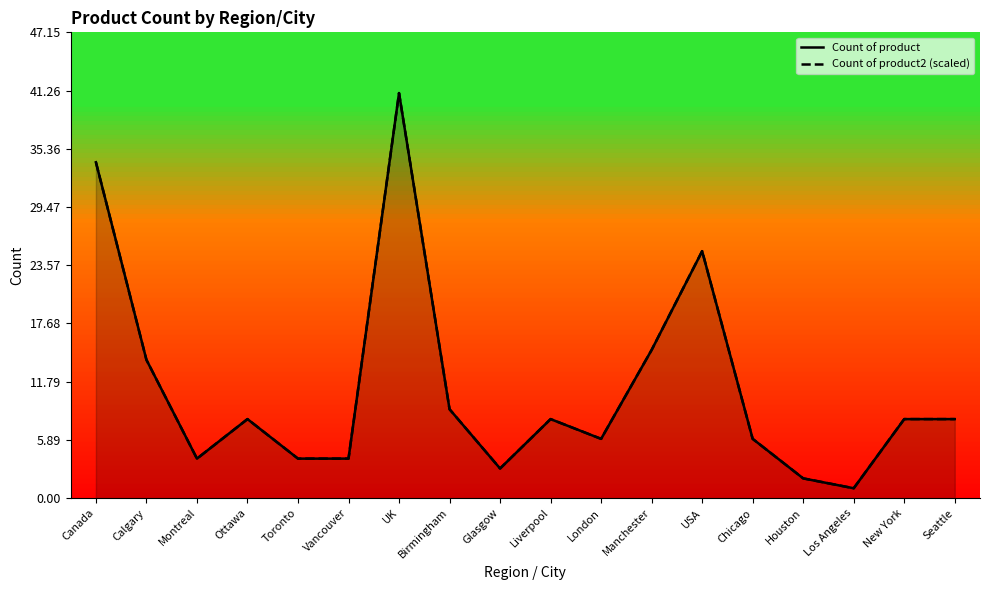

Is it true that Count of product equals 4.0 at New York?

False